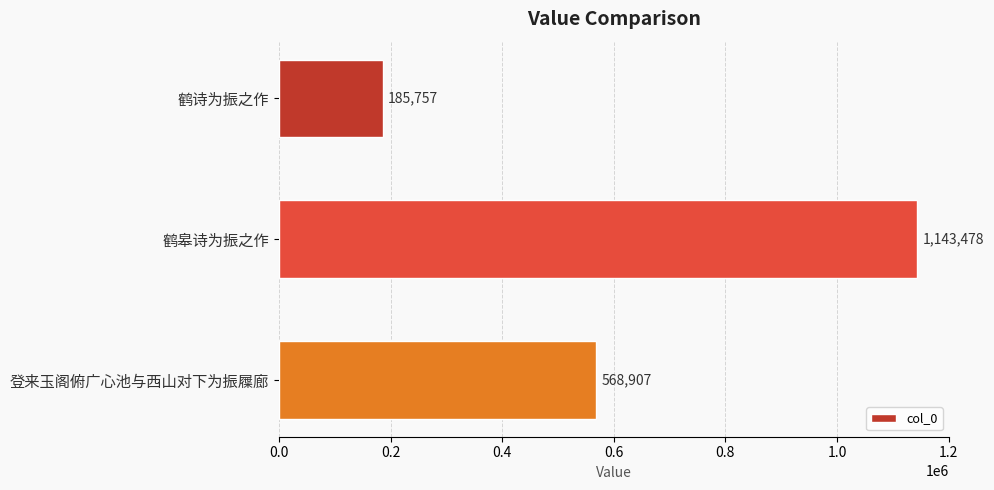

At which label is the value closest to 664617?

登来玉阁俯广心池与西山对下为振屧廊